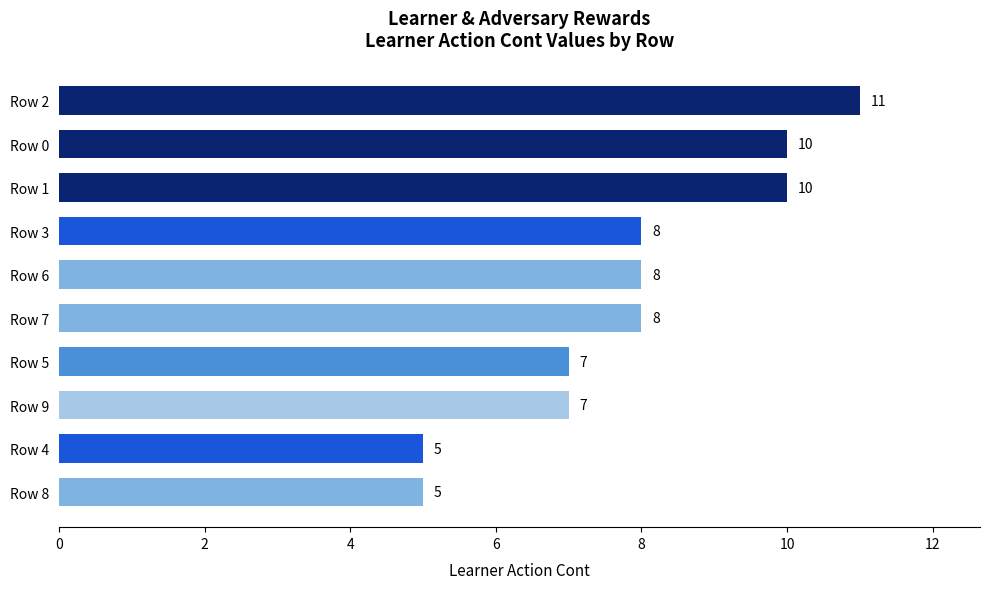

Reading top to bottom, transcribe all the data shown in this chart.

11	10	10	8	8	8	7	7	5	5